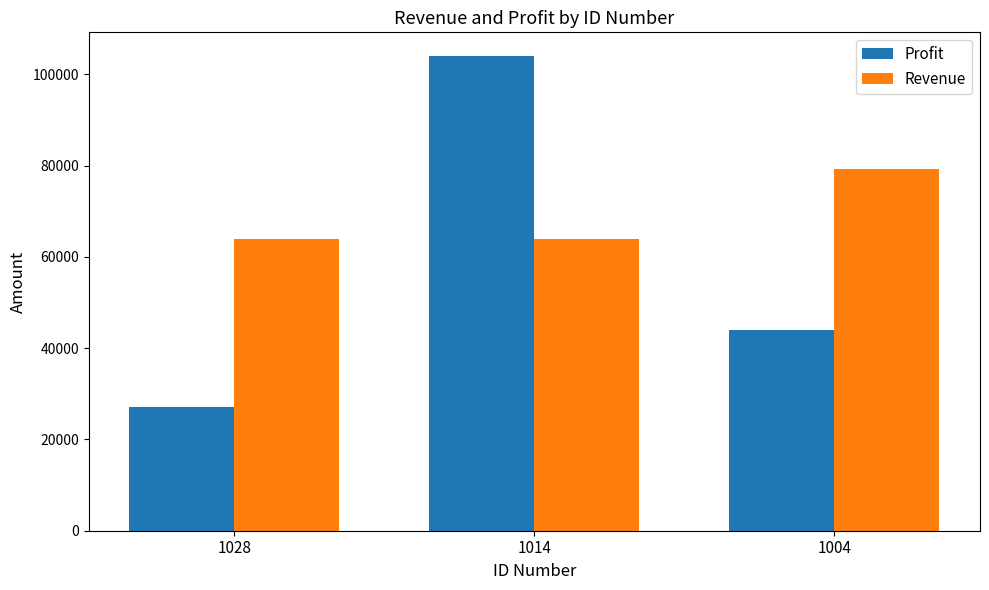

Reading left to right, transcribe all the data shown in this chart.

Profit: 1028=27000.0	1014=104000.0	1004=44000.0
Revenue: 1028=63852.8	1014=63852.8	1004=79236.1